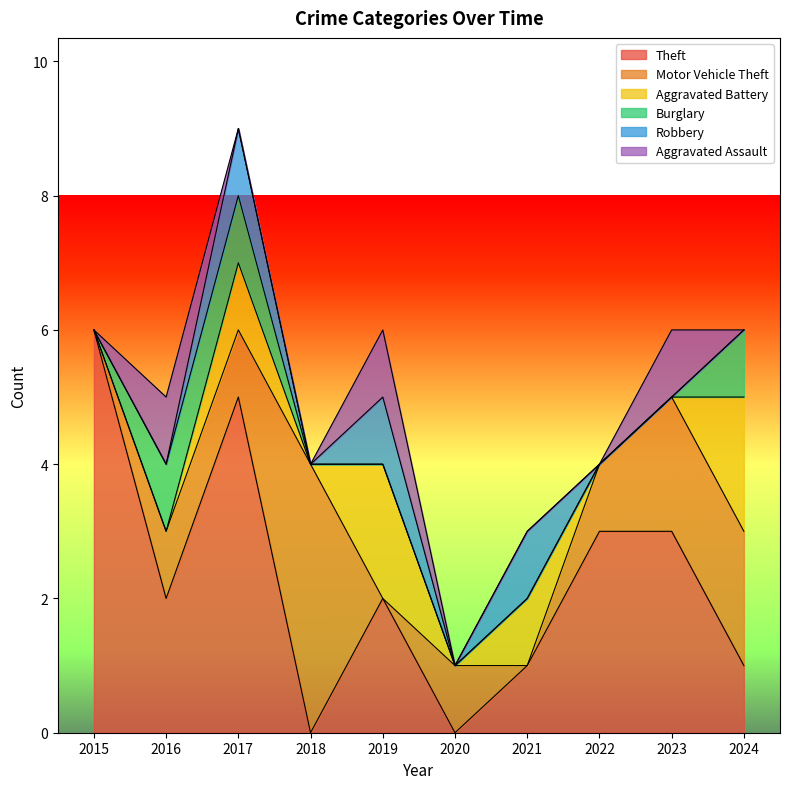

At which category does Theft reach its first local valley?

2016